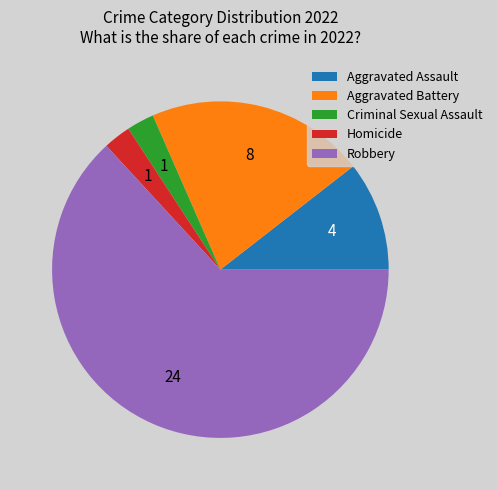

Count the number of slices in the pie.

5